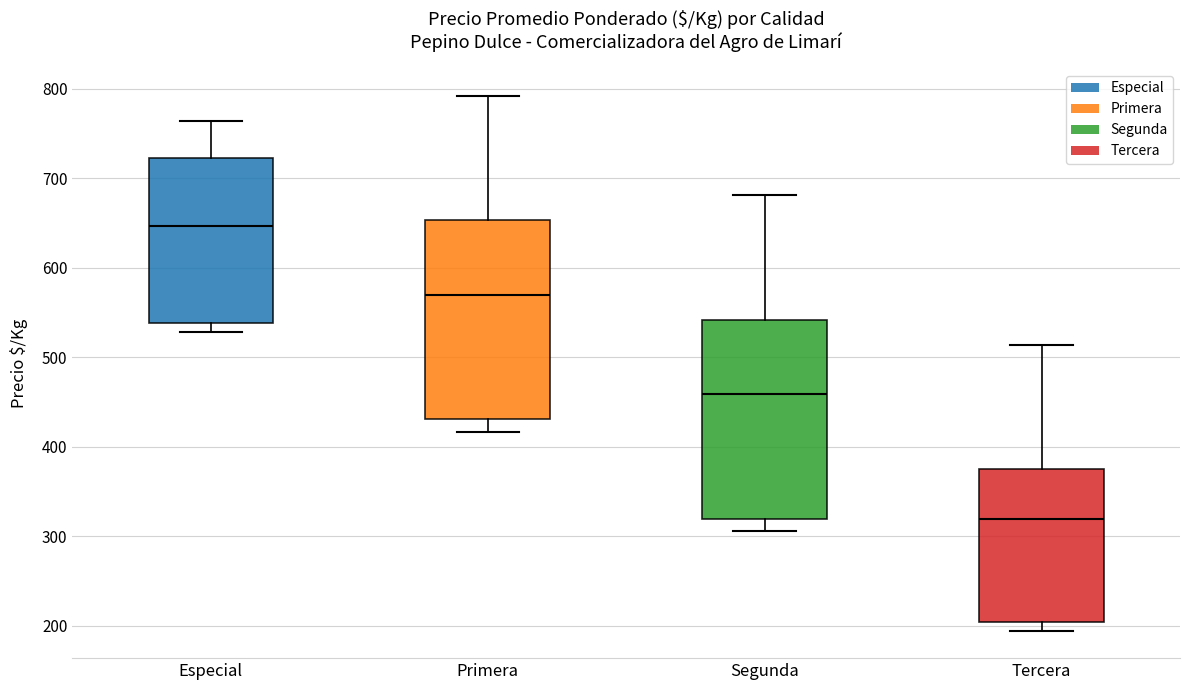

Reading left to right, transcribe this box plot: for each box, give where its median line is, the range the box spans, and where its two whiskers end, as read against the y-axis. The values are not printed on the chart, so give them approximately, as read against the axis.

Especial: median 650, box 540 to 720, whiskers 530 to 760
Primera: median 570, box 430 to 650, whiskers 420 to 790
Segunda: median 460, box 320 to 540, whiskers 310 to 680
Tercera: median 320, box 200 to 380, whiskers 190 to 510